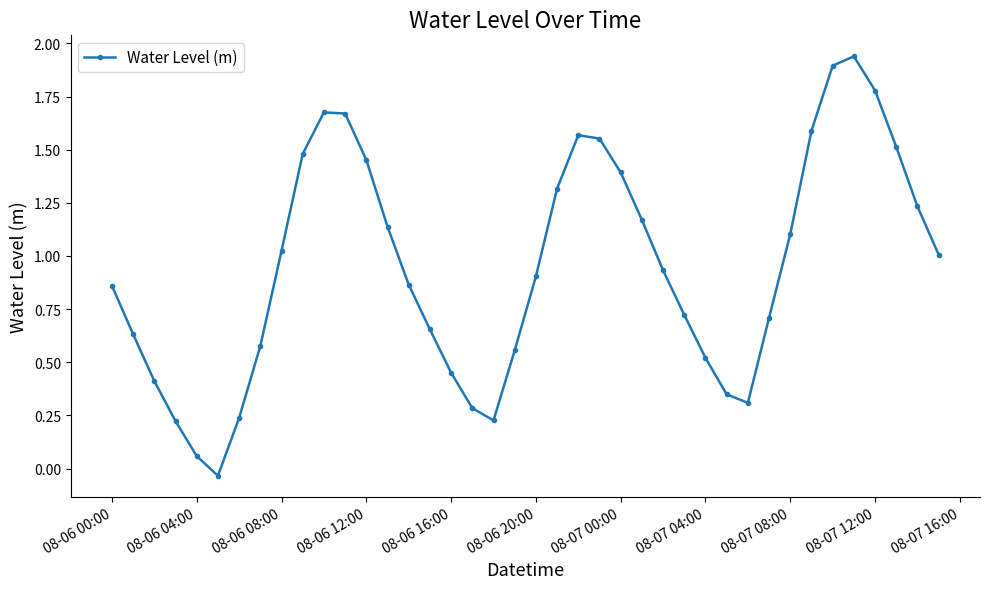

How many values exceed 0?

39